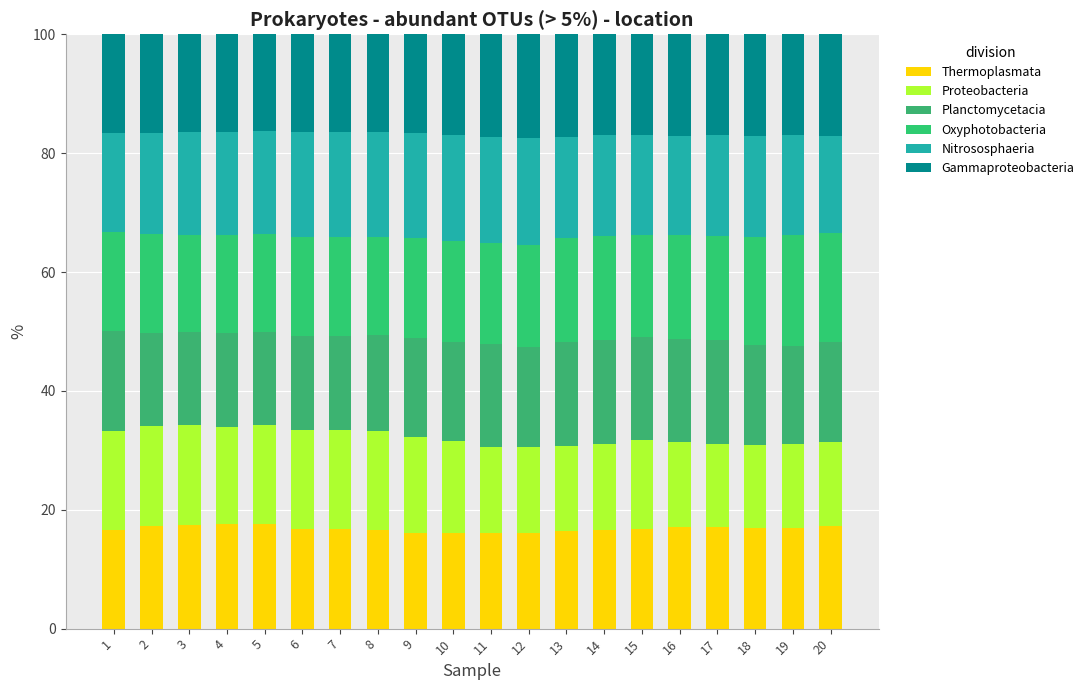

Count the number of categories in the chart.

20